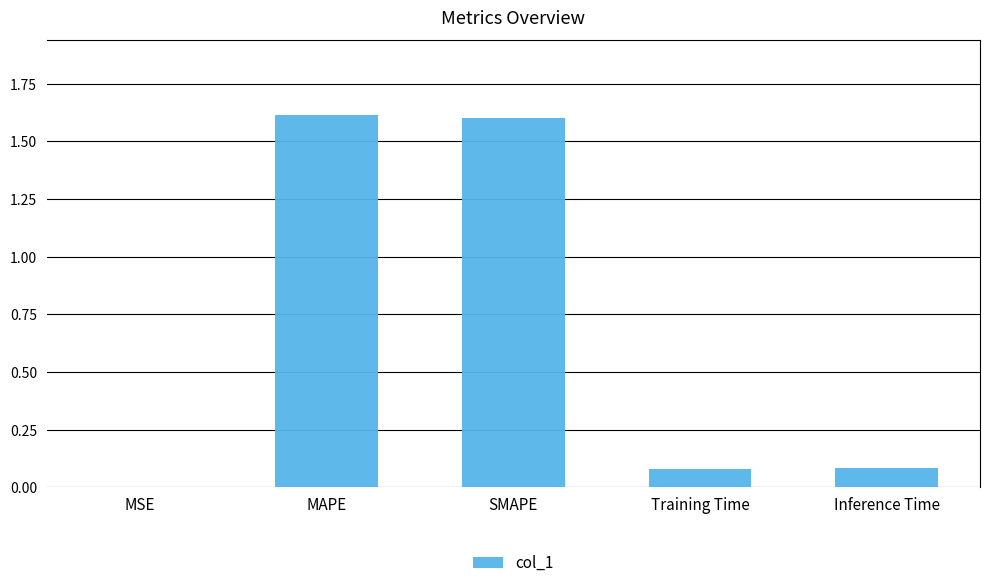

What value does the data have at SMAPE?

1.6